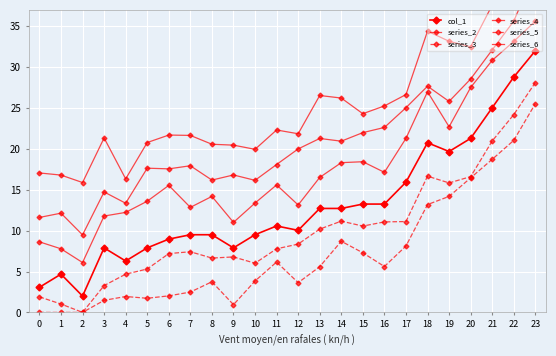

At 18, list the series in order from smallest to largest.

series_5, series_3, col_1, series_2, series_4, series_6